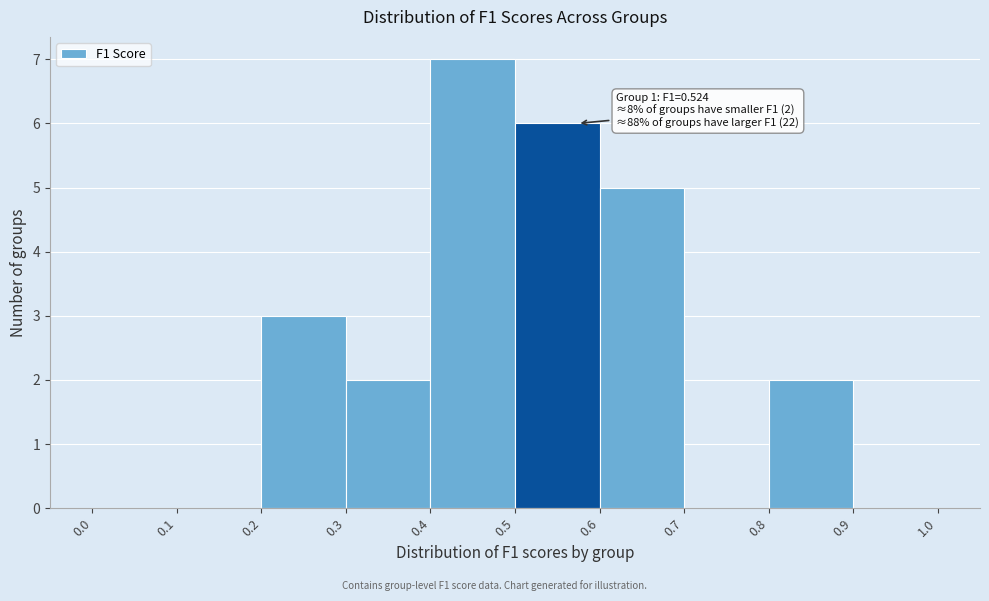

Which range on the x-axis has the tallest bar?

0.4 to 0.5